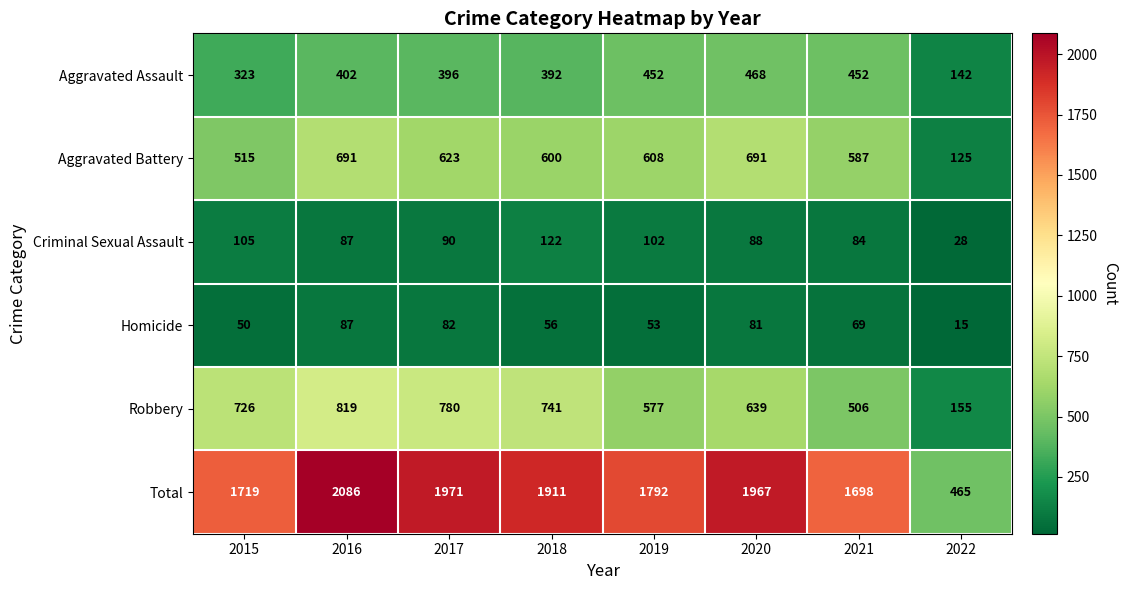

At which label is Total closest to 1275?

2021